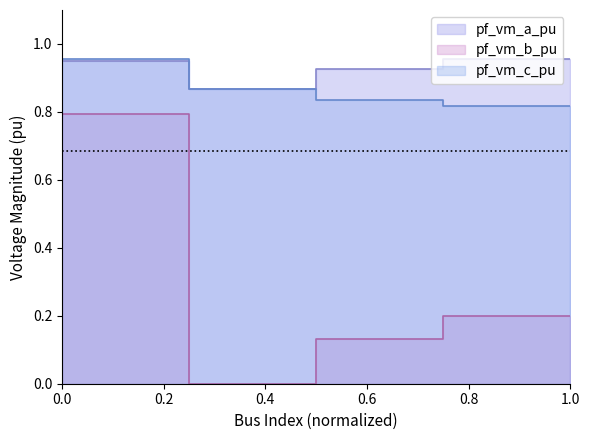

Is the value of pf_vm_b_pu at Bus_2 greater than the value of pf_vm_c_pu at Bus_1?

No